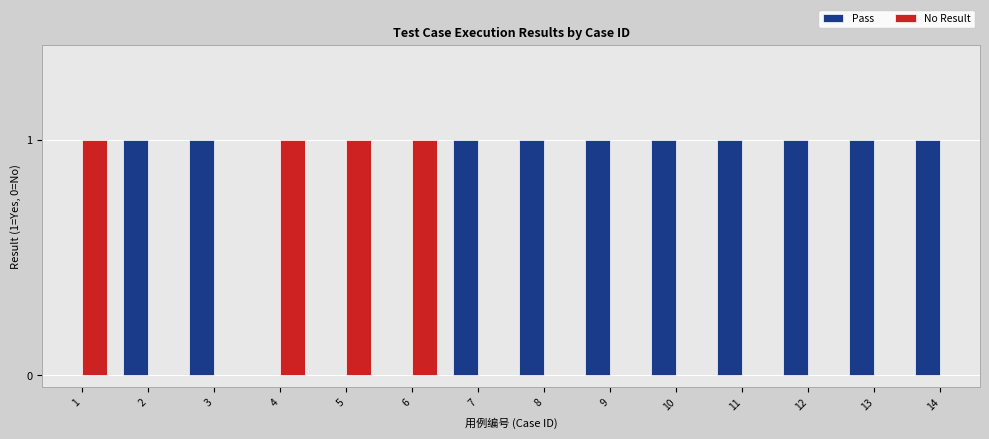

Which series has the largest total across all categories?

Pass